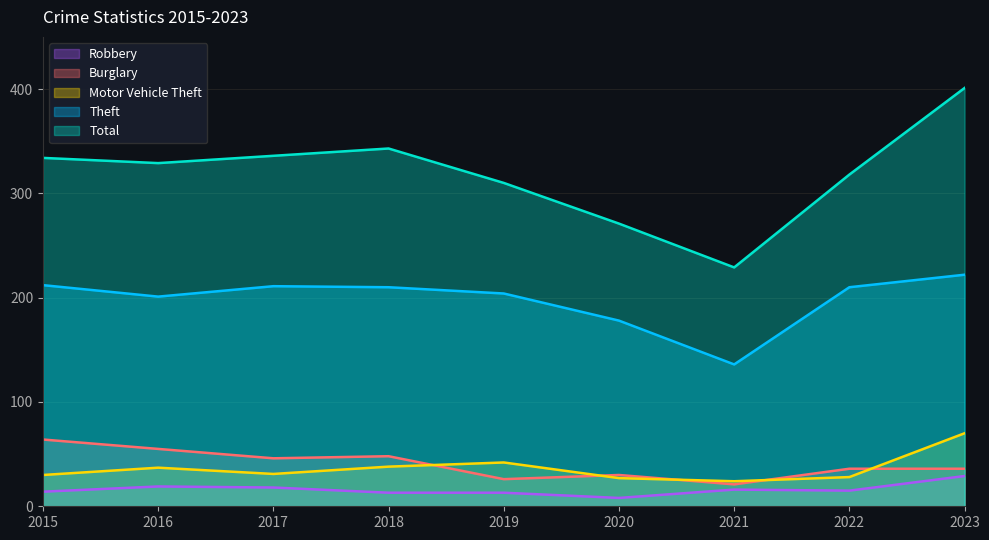

What is the value of the Burglary point at the 4th from the left?

48